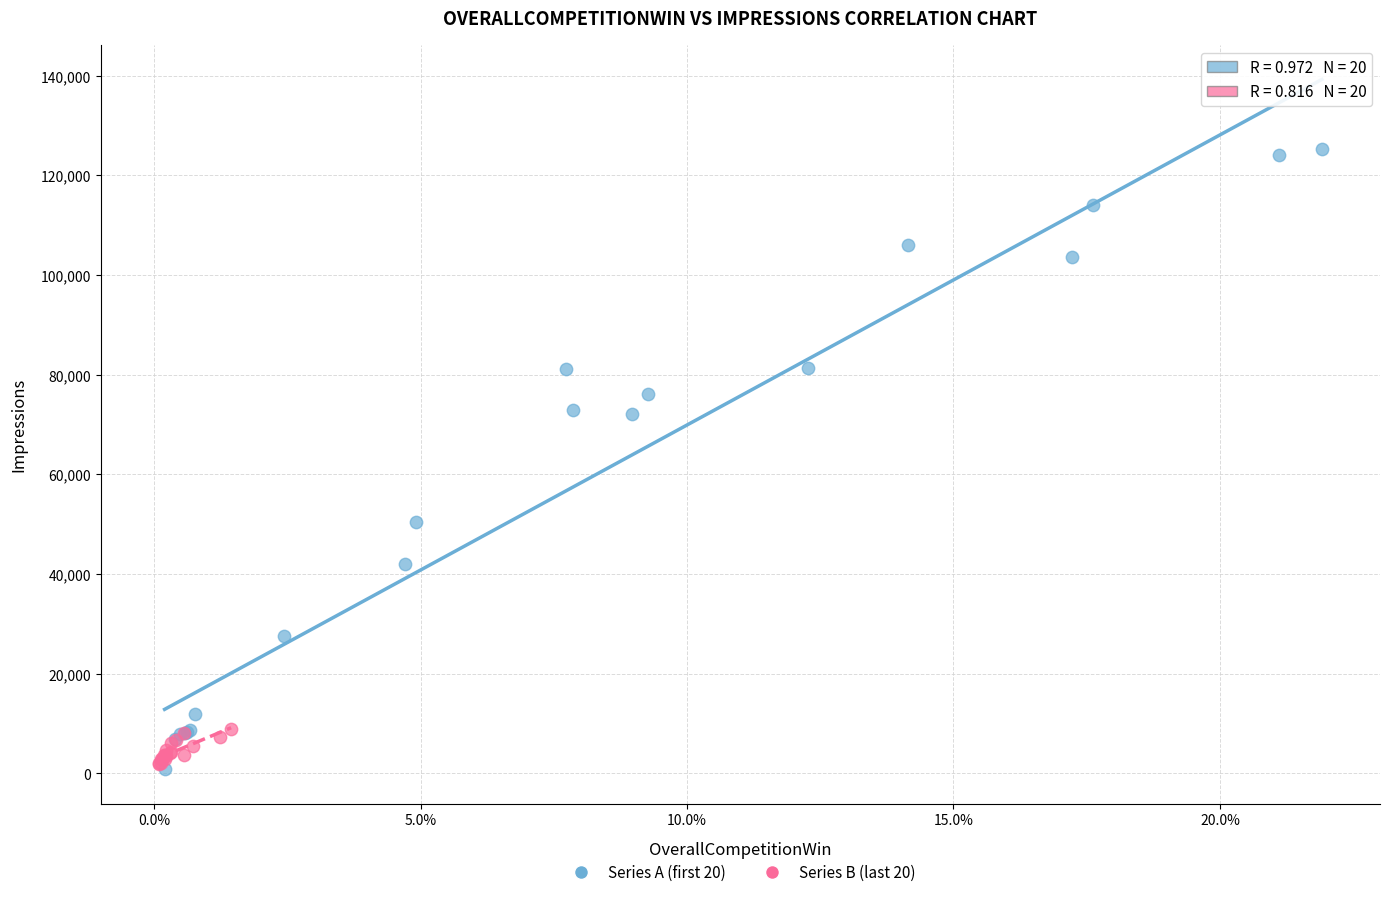

Which series reaches the maximum Y coordinate?

Series A (first 20)